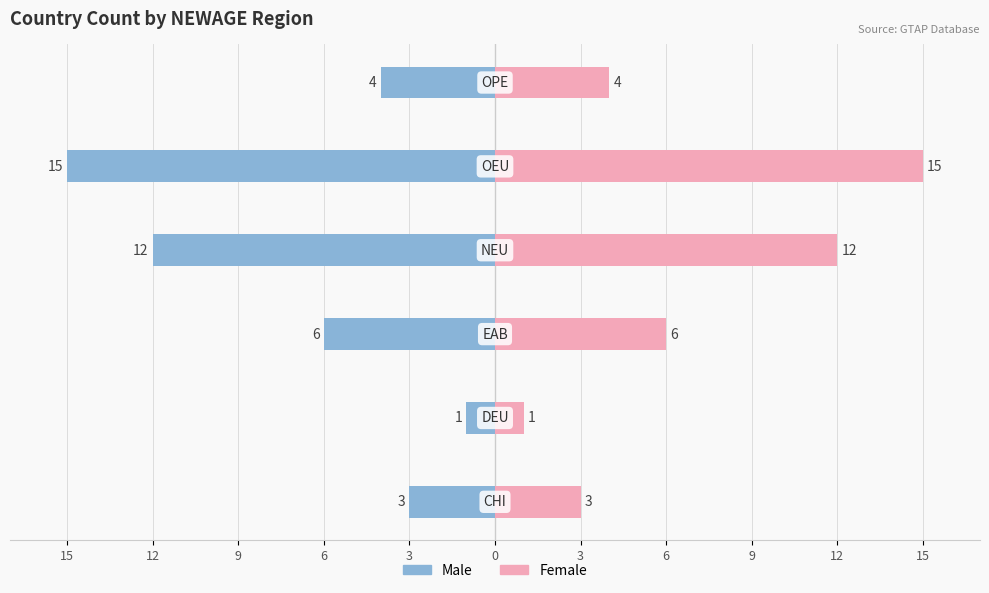

What is the greatest value displayed?

15